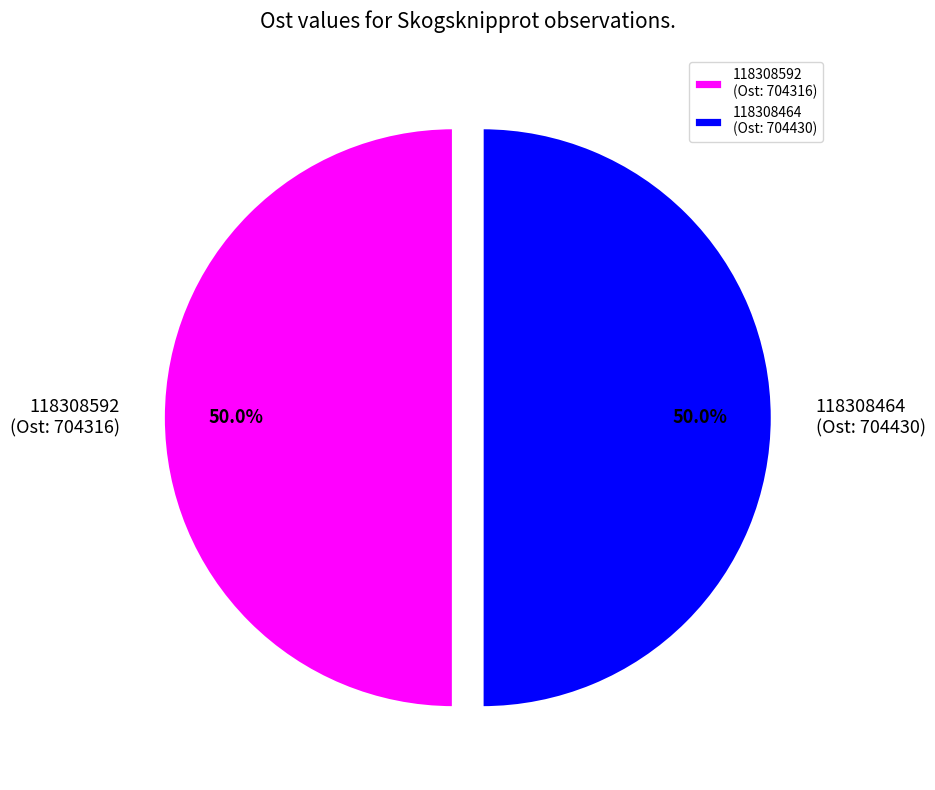

What is the ratio of the value at 118308592 (Ost: 704316) to the value at 118308464 (Ost: 704430)?

1.0